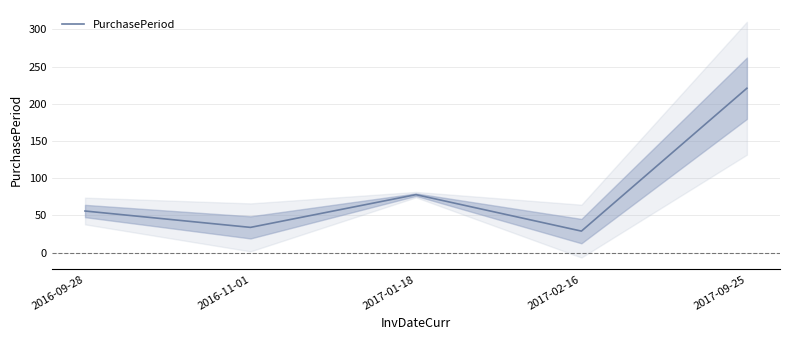

Which has a higher value, 2016-09-28 or 2017-09-25?

2017-09-25